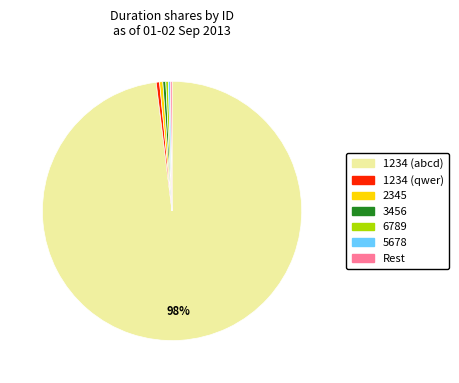

To the nearest percent, what is the average slice percentage?

14%